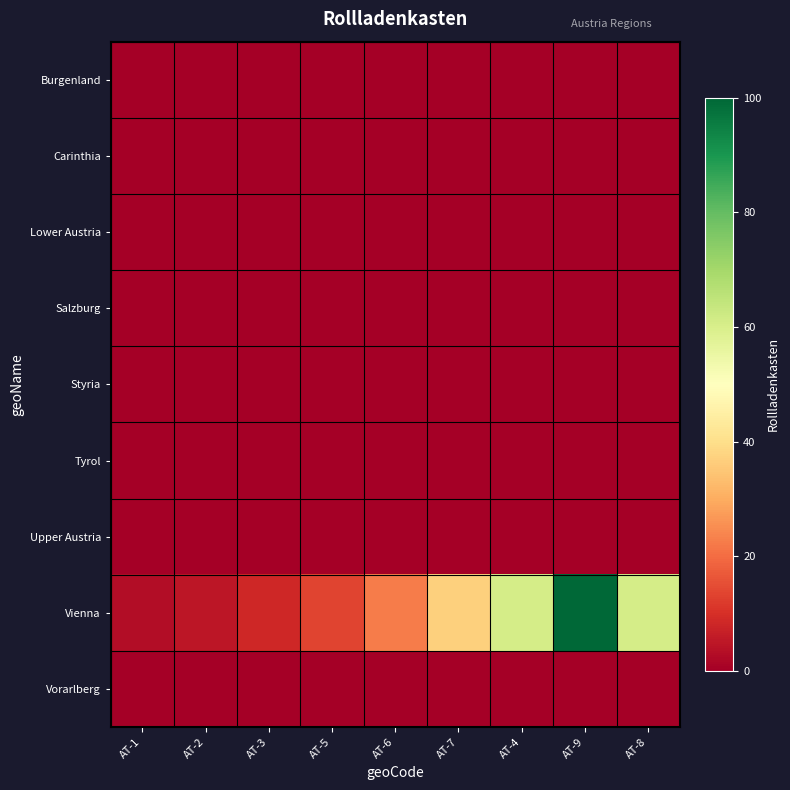

Which series has the largest range (max minus min)?

Vienna